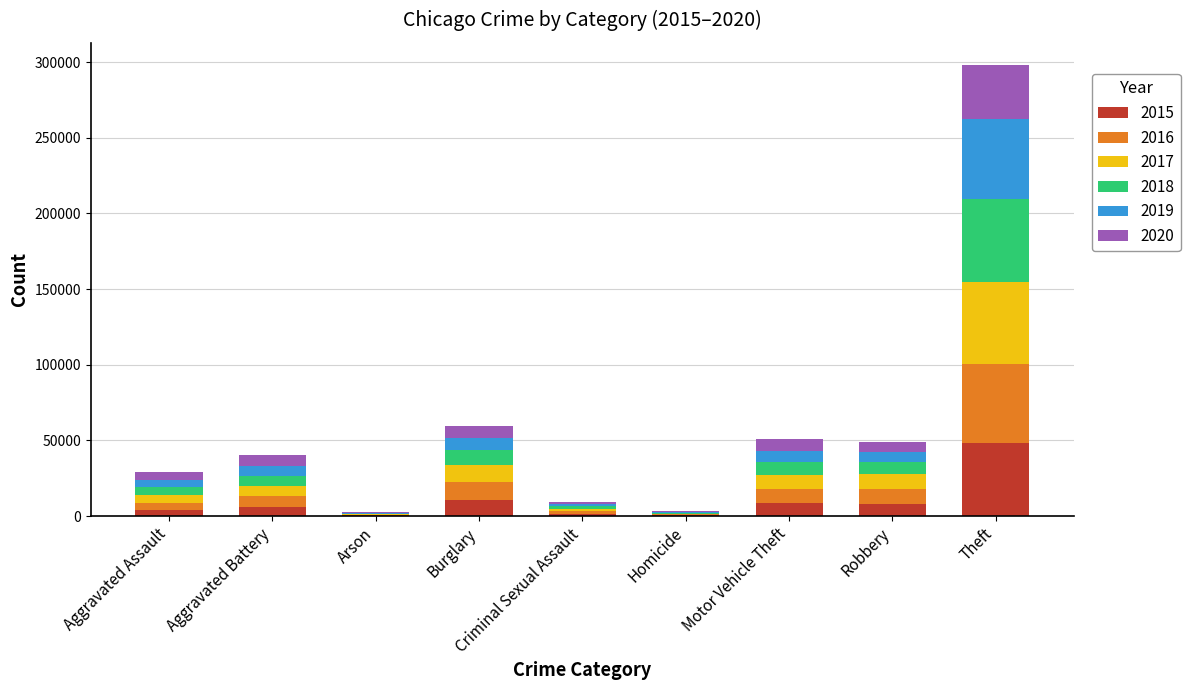

At which category is the sum across all series the highest?

Theft